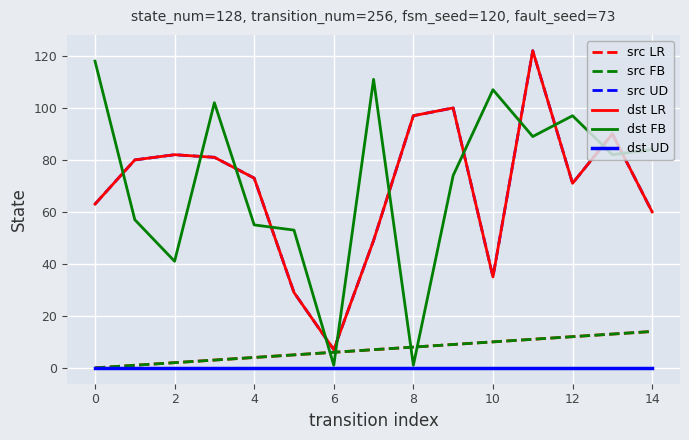

Is this an area chart (filled region under the line)?

No